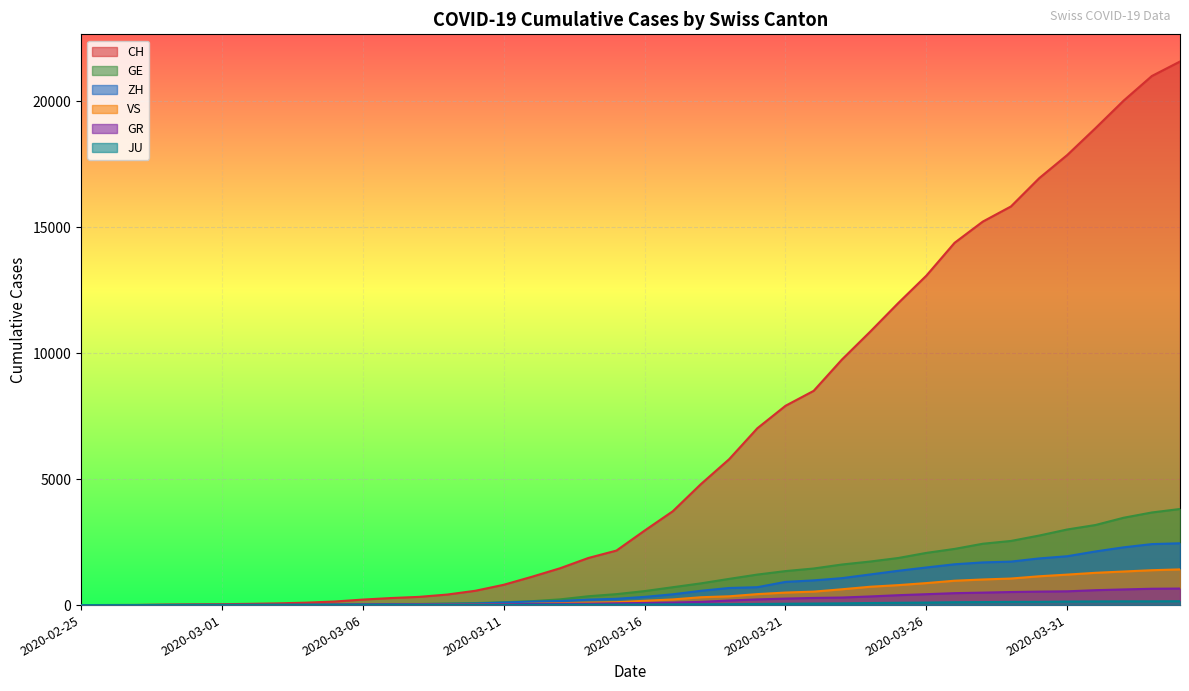

Is the value of CH at 2020-02-25 greater than the value of GR at 2020-03-05?

No